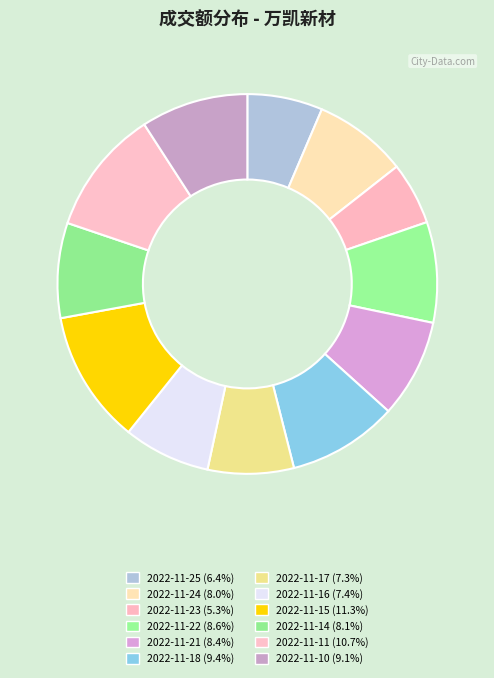

How many slices are in this pie chart?

12